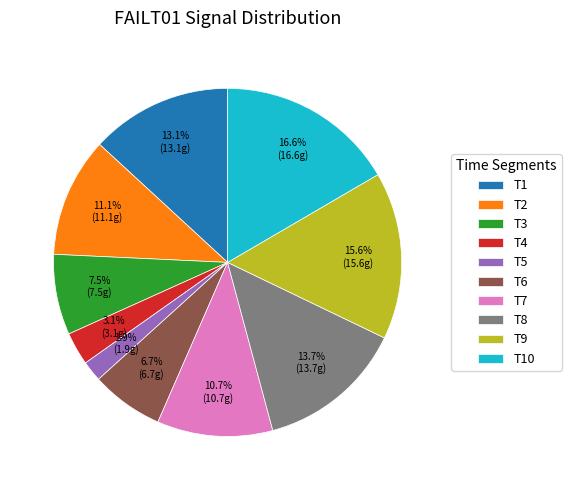

How many segments does this pie chart have?

10